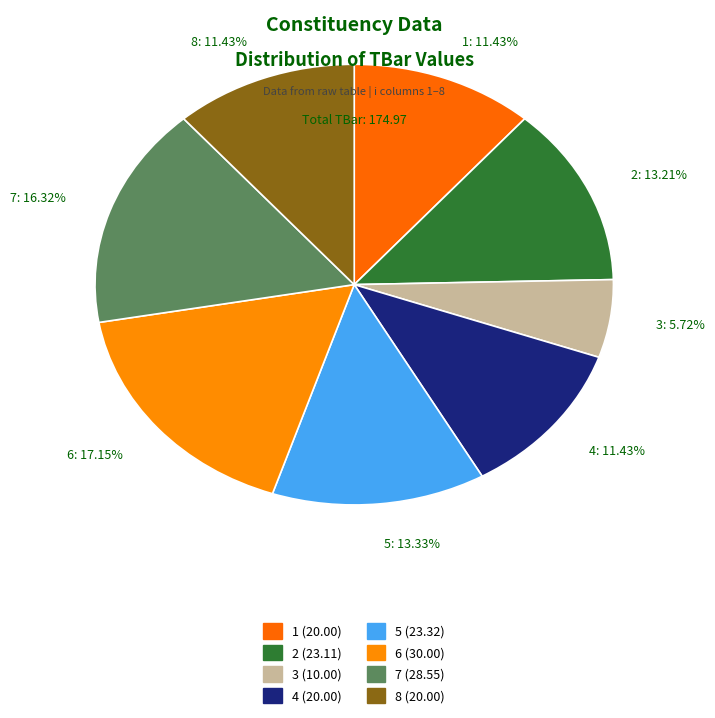

Is 5 the majority of the pie?

No